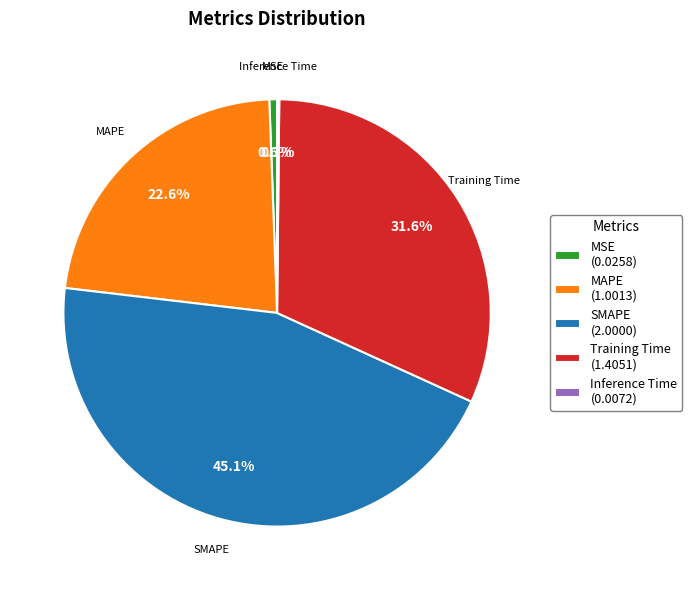

Is there any slice that represents more than half of the pie?

No